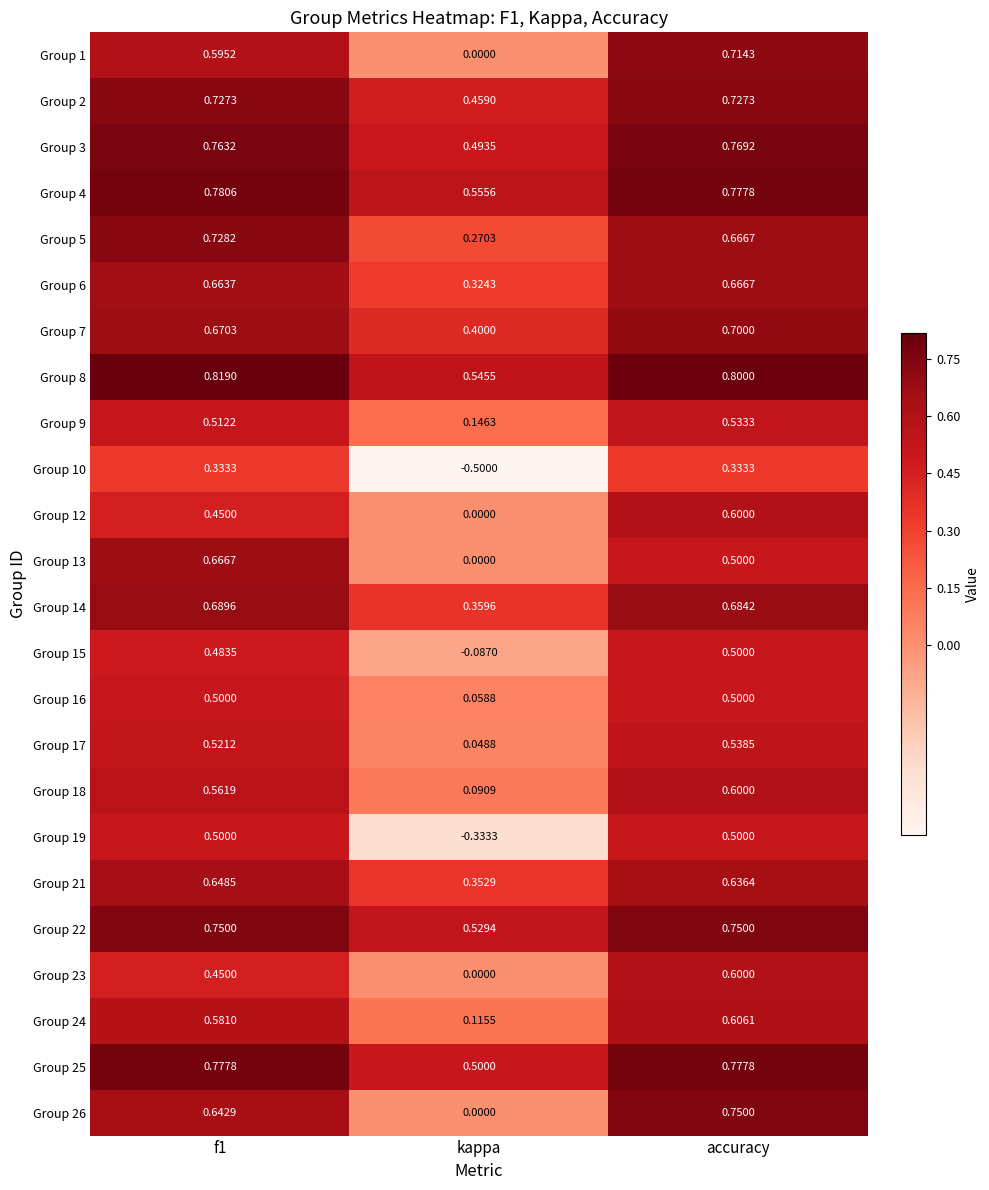

Is the value of Group 9 at f1 greater than the value of Group 25 at accuracy?

No